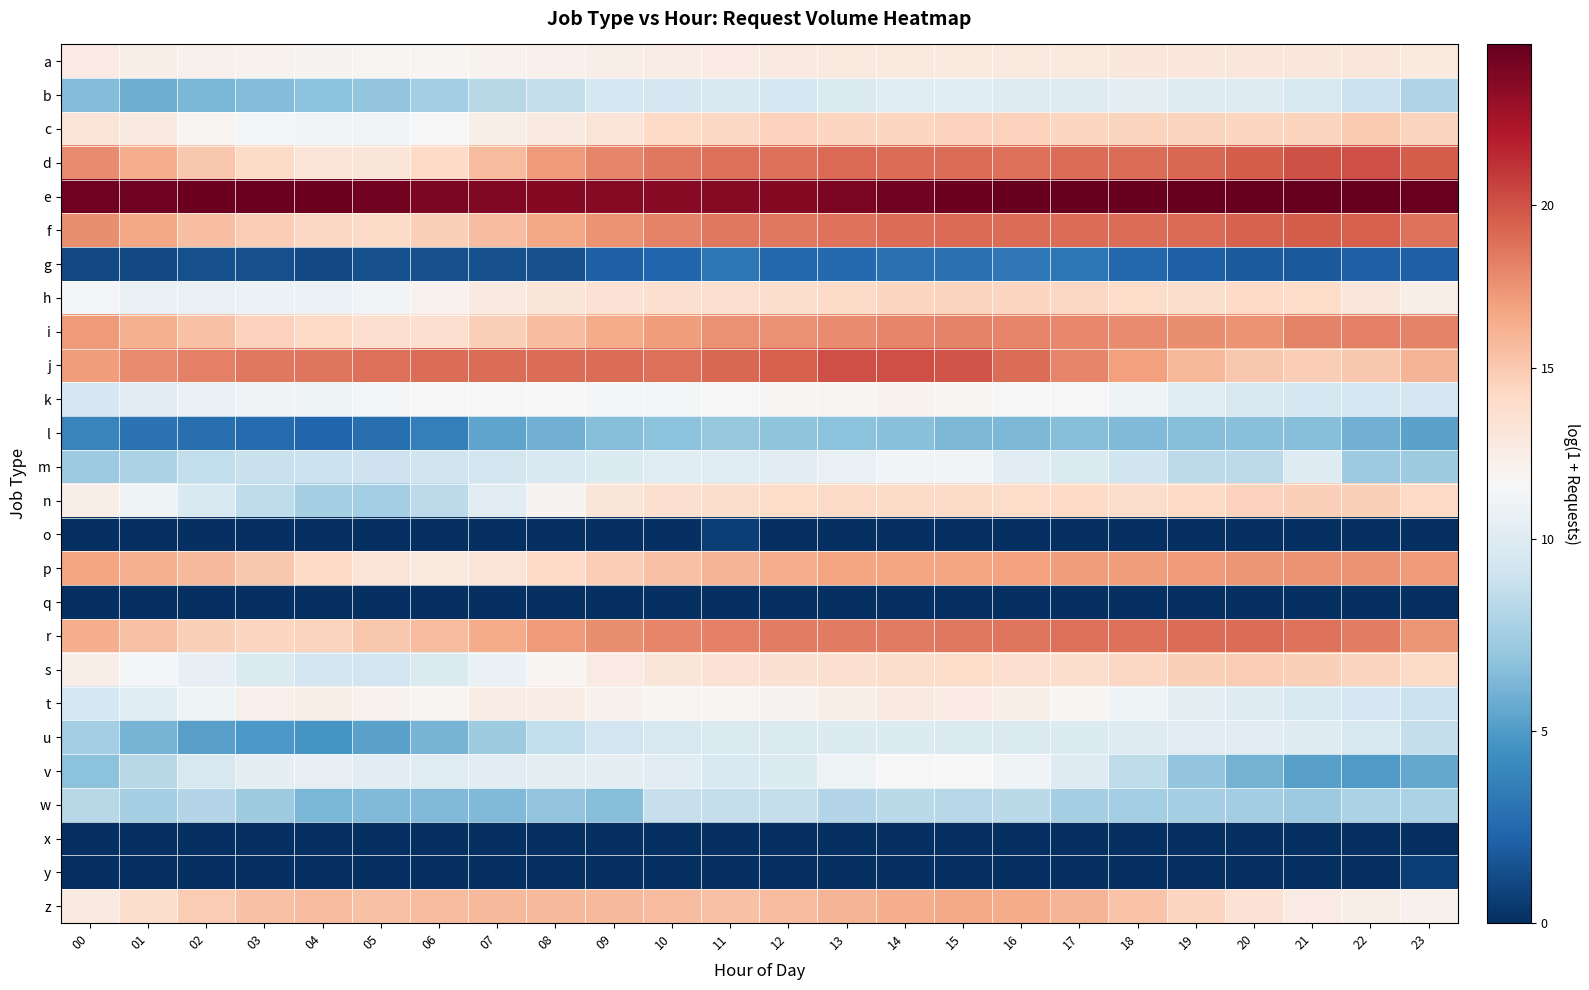

Rank the series at 14 from highest to lowest value.

e, j, d, f, r, i, p, z, c, h, n, s, a, t, k, v, m, b, u, w, l, g, o, q, x, y